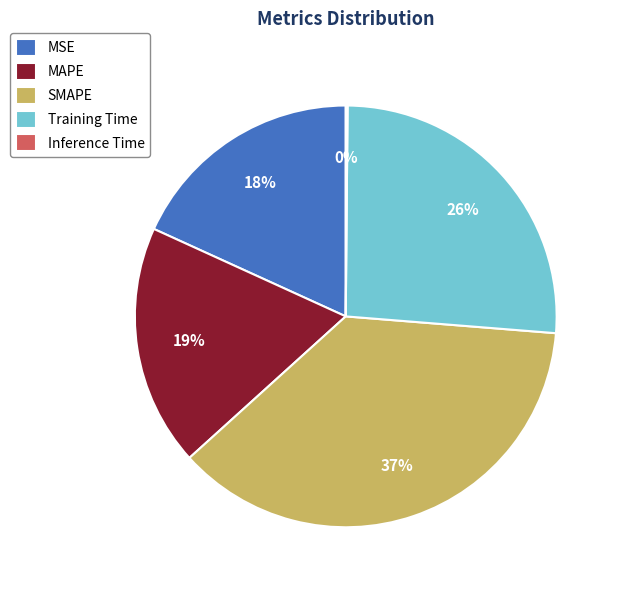

To the nearest percent, what percentage of the pie is MAPE?

19%